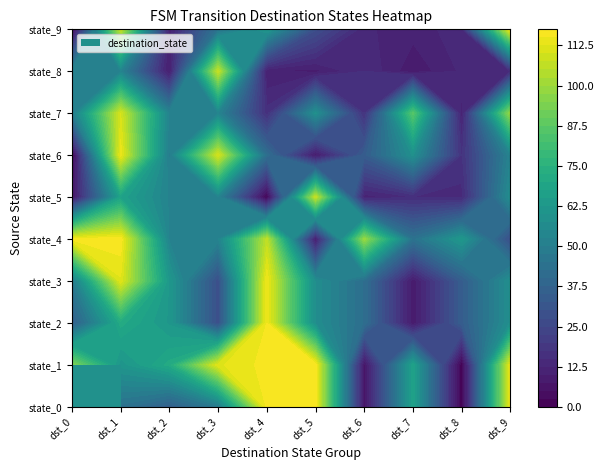

Reading left to right, what are all the values shown in this chart?

0: 77	44	35	48	116	117	6	67	0	114
1: 95	61	71	112	116	117	6	67	0	114
2: 35	71	62	28	115	57	42	8	34	58
3: 48	112	62	28	115	57	42	8	34	58
4: 116	117	52	52	106	9	99	44	62	28
5: 6	67	52	52	1	107	11	15	14	57
6: 0	114	49	110	42	8	34	58	17	52
7: 49	110	52	52	16	58	17	86	11	99
8: 52	52	9	107	10	9	15	8	13	15
9: 1	107	11	44	62	28	13	11	14	115